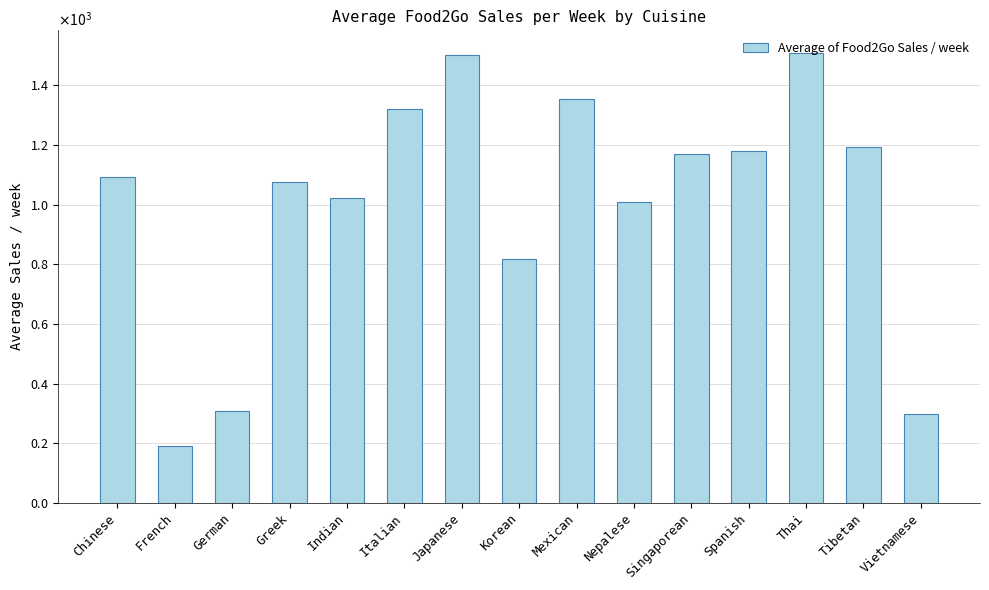

List the labels in order of value, largest first.

Thai, Japanese, Mexican, Italian, Tibetan, Spanish, Singaporean, Chinese, Greek, Indian, Nepalese, Korean, German, Vietnamese, French